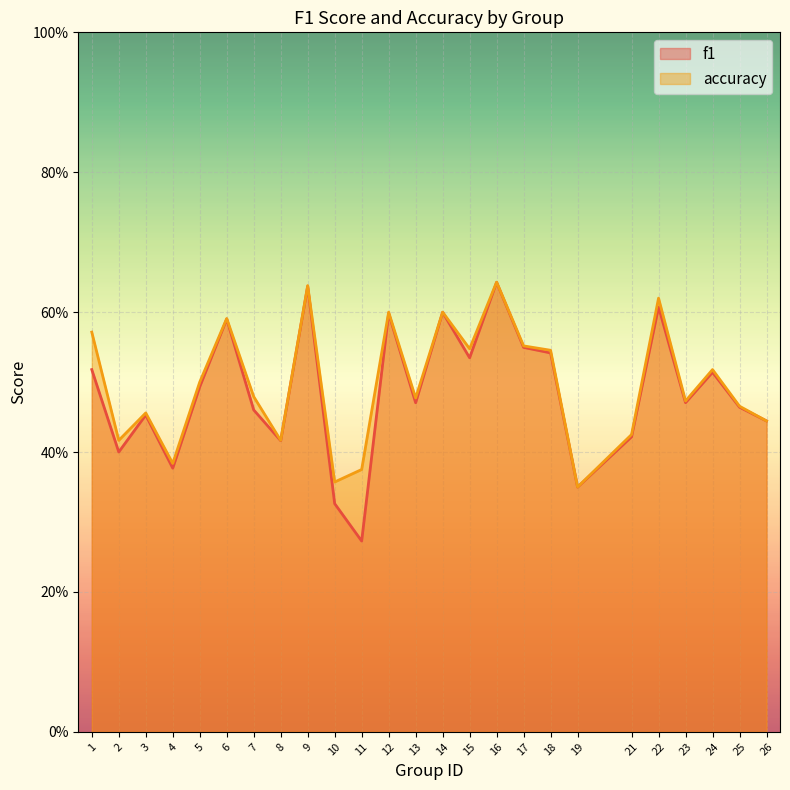

Reading left to right, extract all data points from this chart.

f1: 0.5	0.4	0.5	0.4	0.5	0.6	0.5	0.4	0.6	0.3	0.3	0.6	0.5	0.6	0.5	0.6	0.5	0.5	0.3	0.4	0.6	0.5	0.5	0.5	0.4
accuracy: 0.6	0.4	0.5	0.4	0.5	0.6	0.5	0.4	0.6	0.4	0.4	0.6	0.5	0.6	0.5	0.6	0.6	0.5	0.3	0.4	0.6	0.5	0.5	0.5	0.4